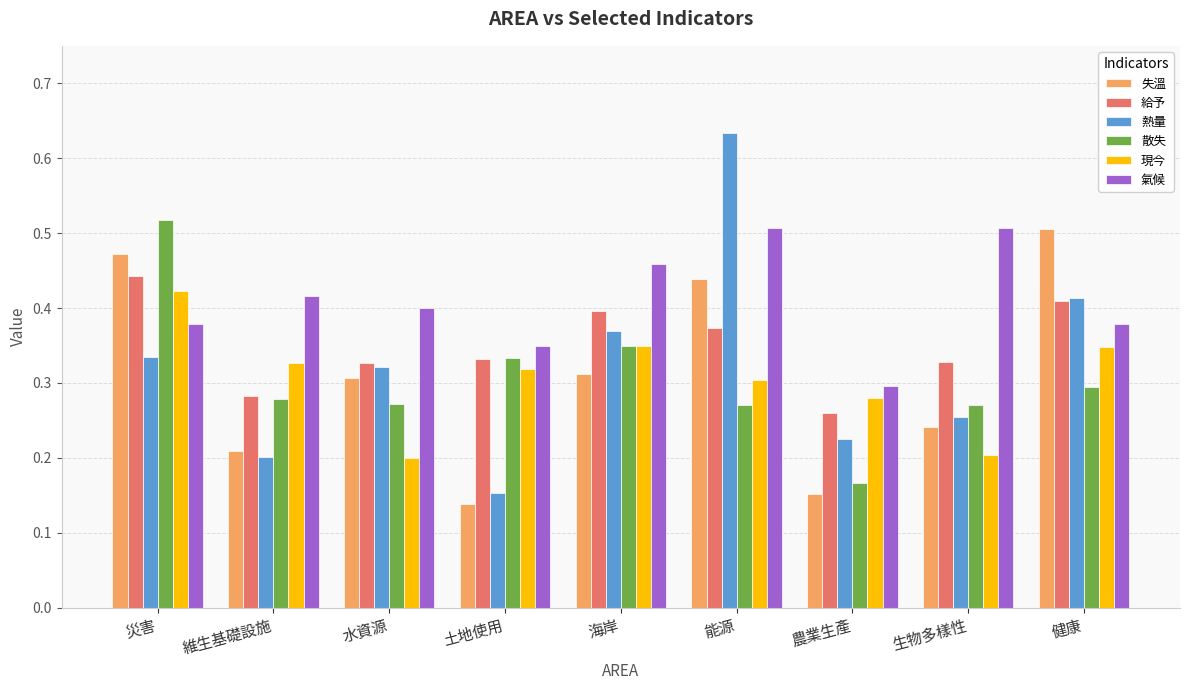

Which series has the largest total across all categories?

氣候